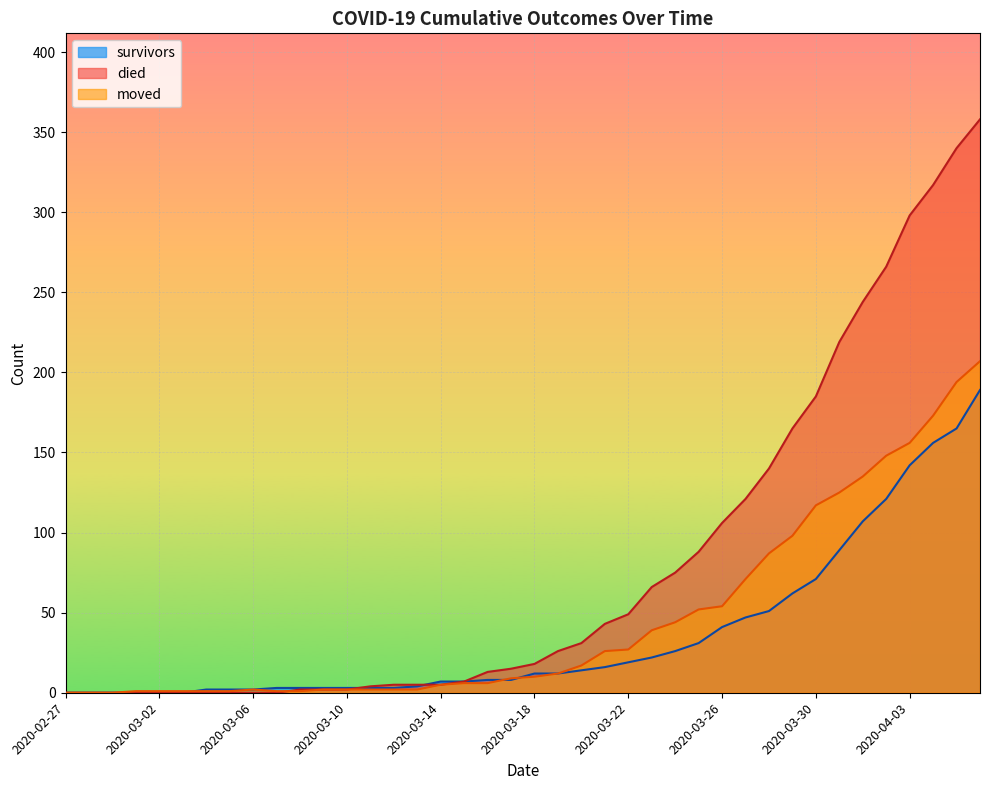

What is the difference between the moved values at 2020-03-13 and 2020-03-03?

1